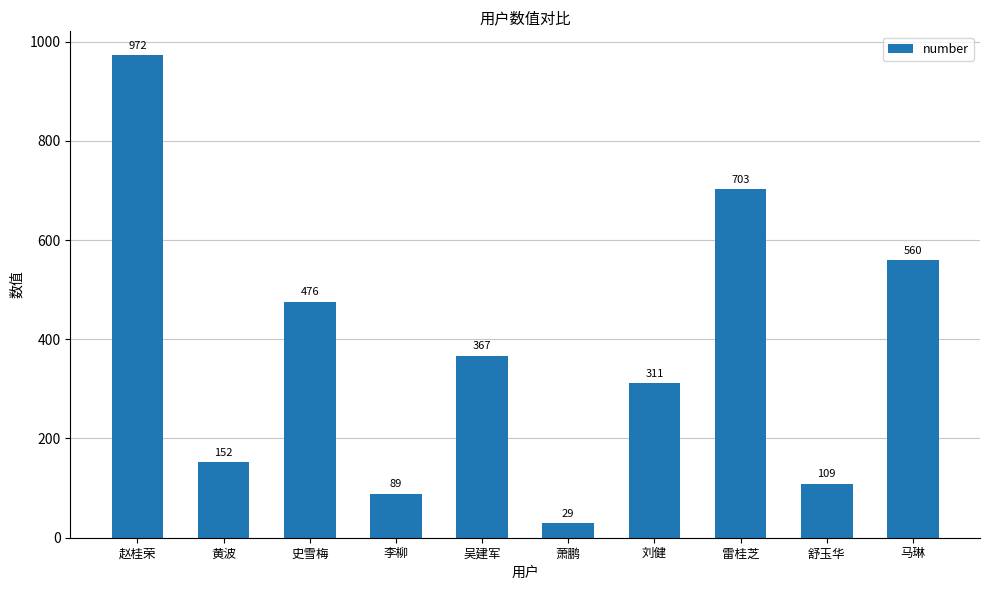

True or false: the data shows 367 at 吴建军.

True